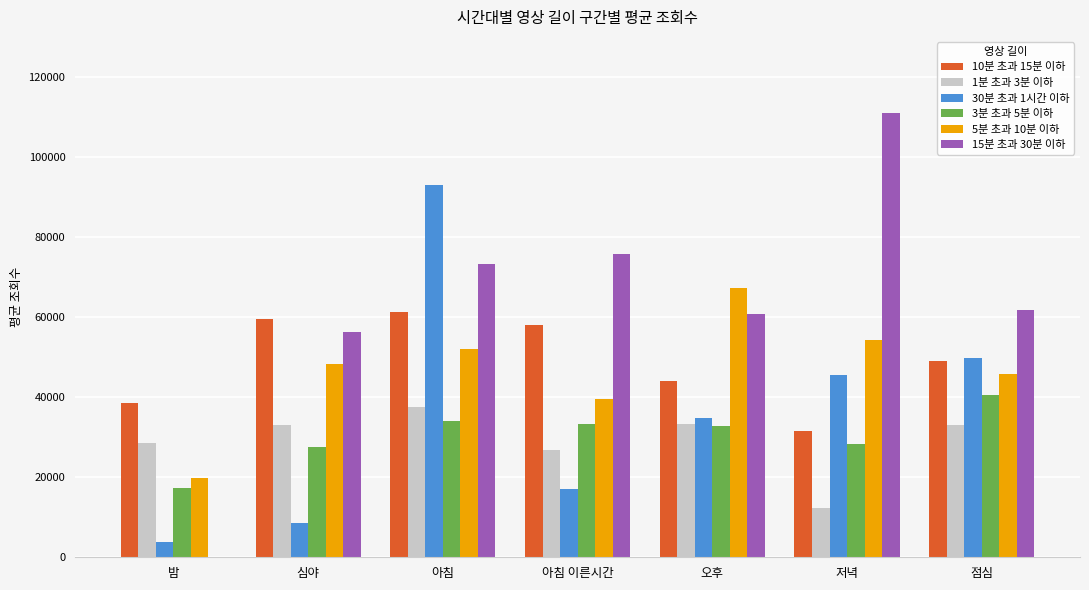

Is it true that 5분 초과 10분 이하 equals 31756.3 at 점심?

False